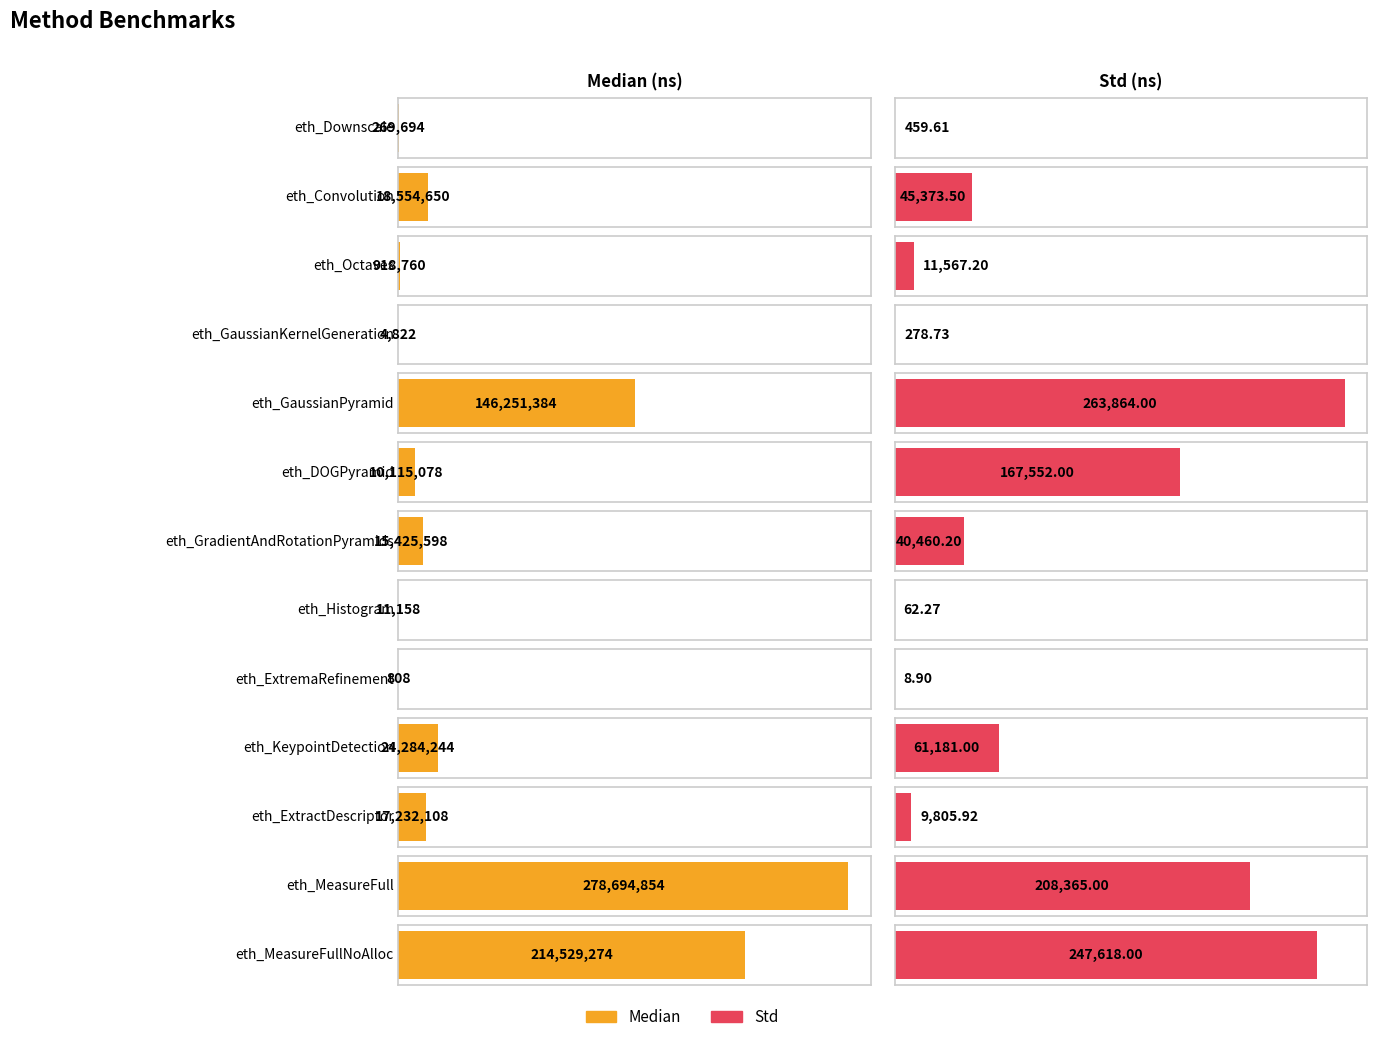

Which series has the largest range (max minus min)?

Median